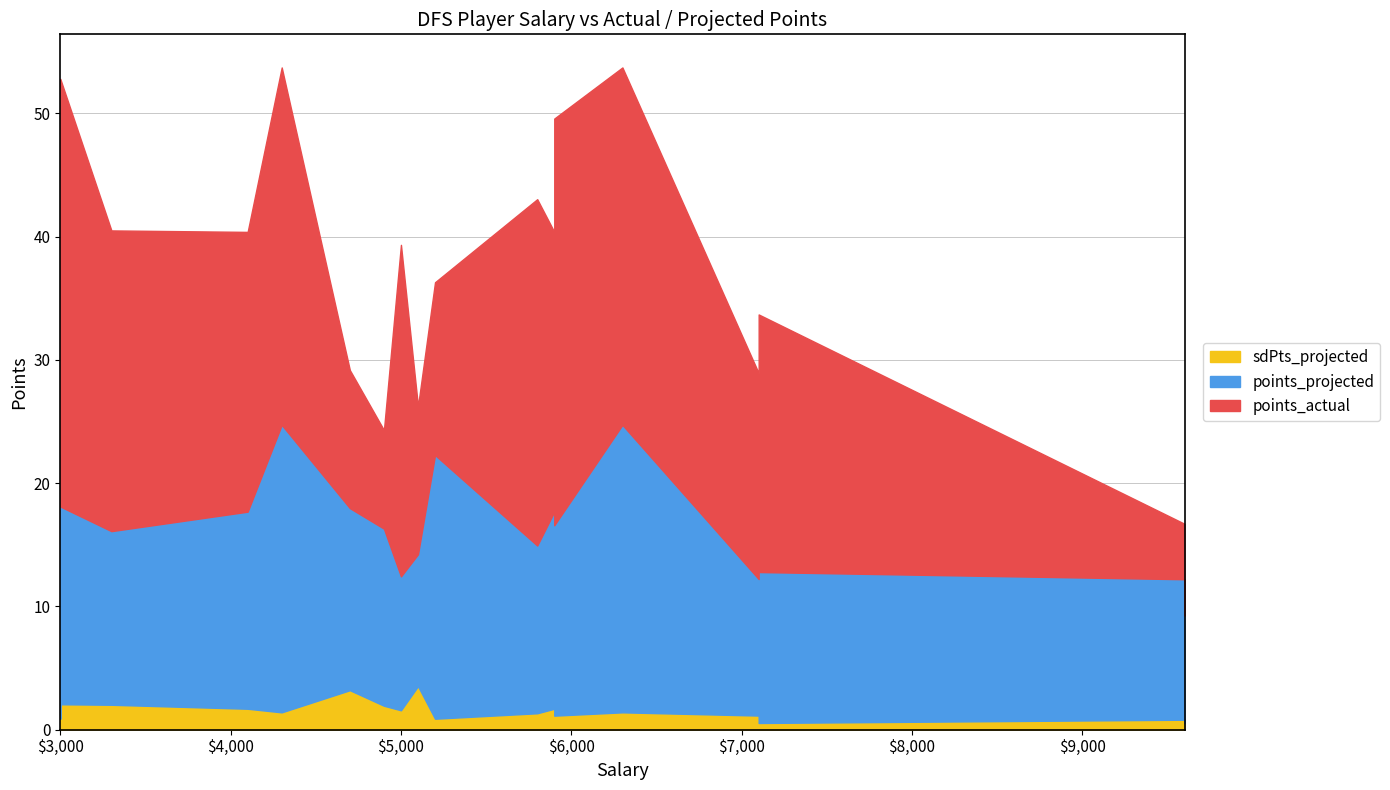

Which series changed the most between 4700 and 4900?

points_actual